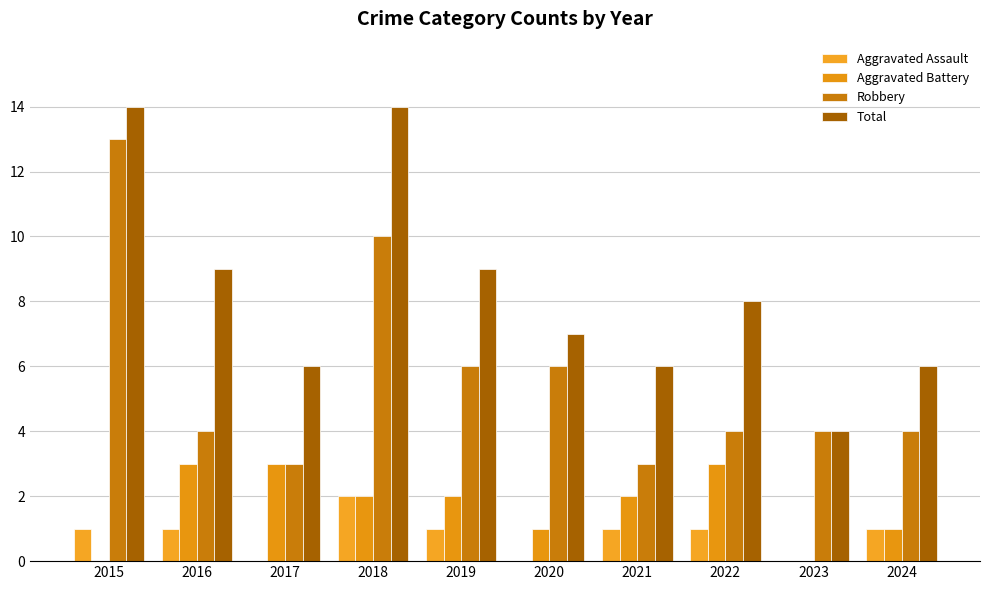

What is the difference between the highest and lowest values at 2022?

7